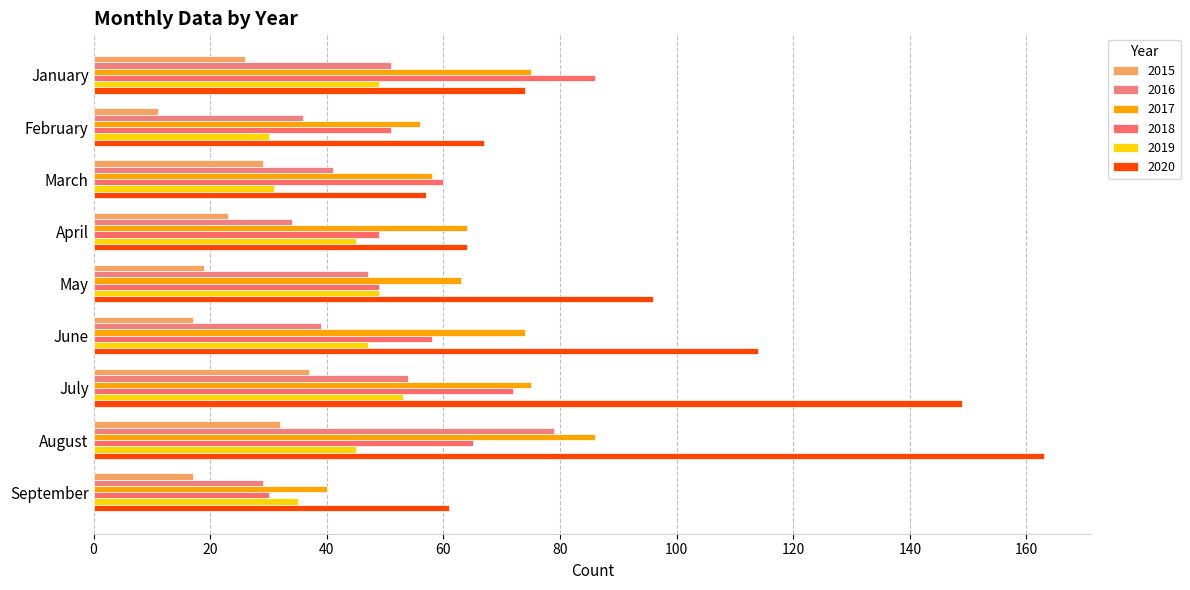

How many categories are shown in the chart?

9